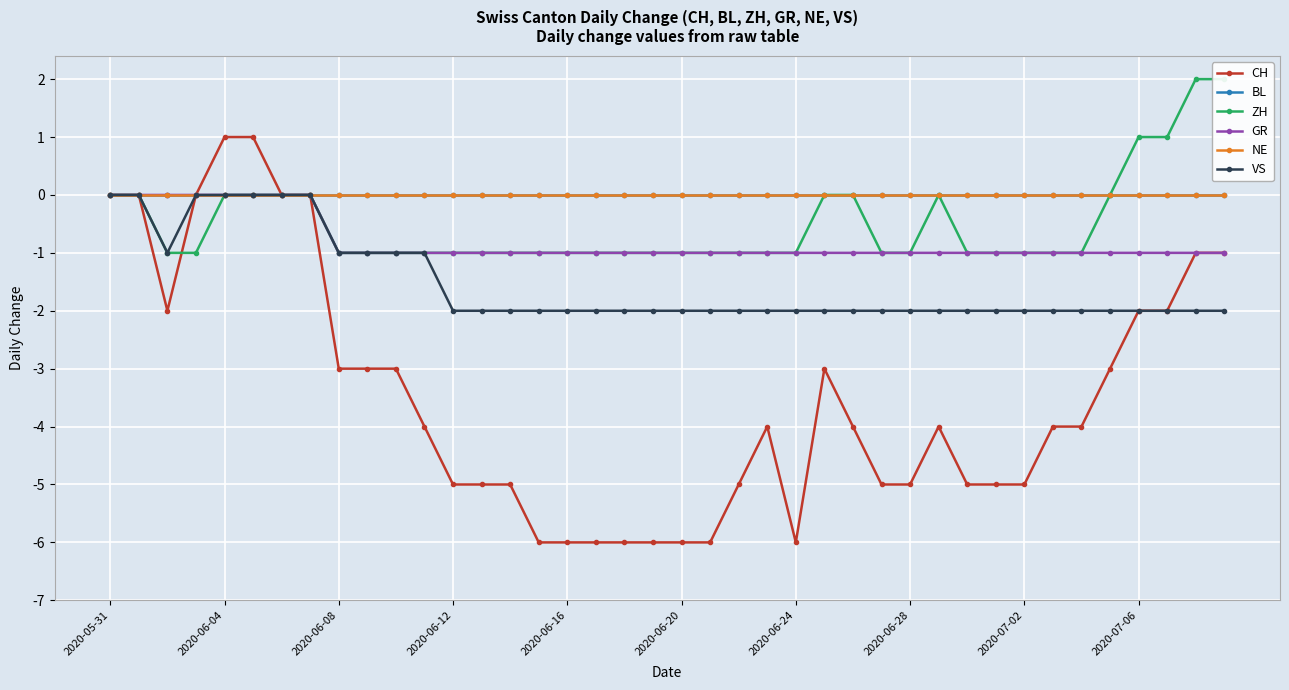

What is the total value across all series at 2020-06-08?

-4